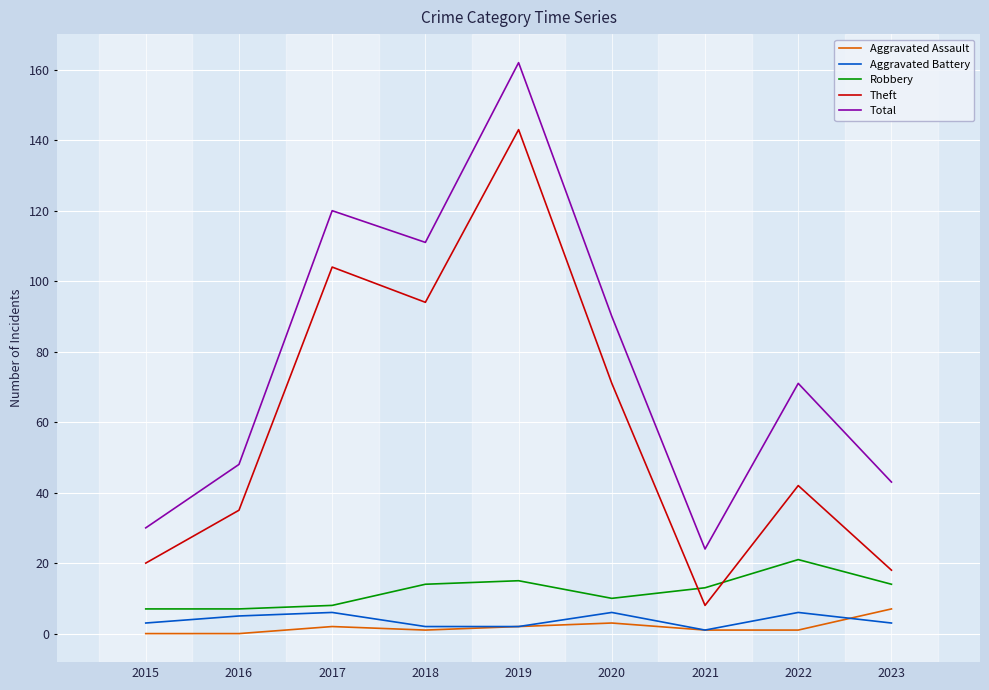

Is the value of Total at 2015 greater than the value of Aggravated Assault at 2016?

Yes